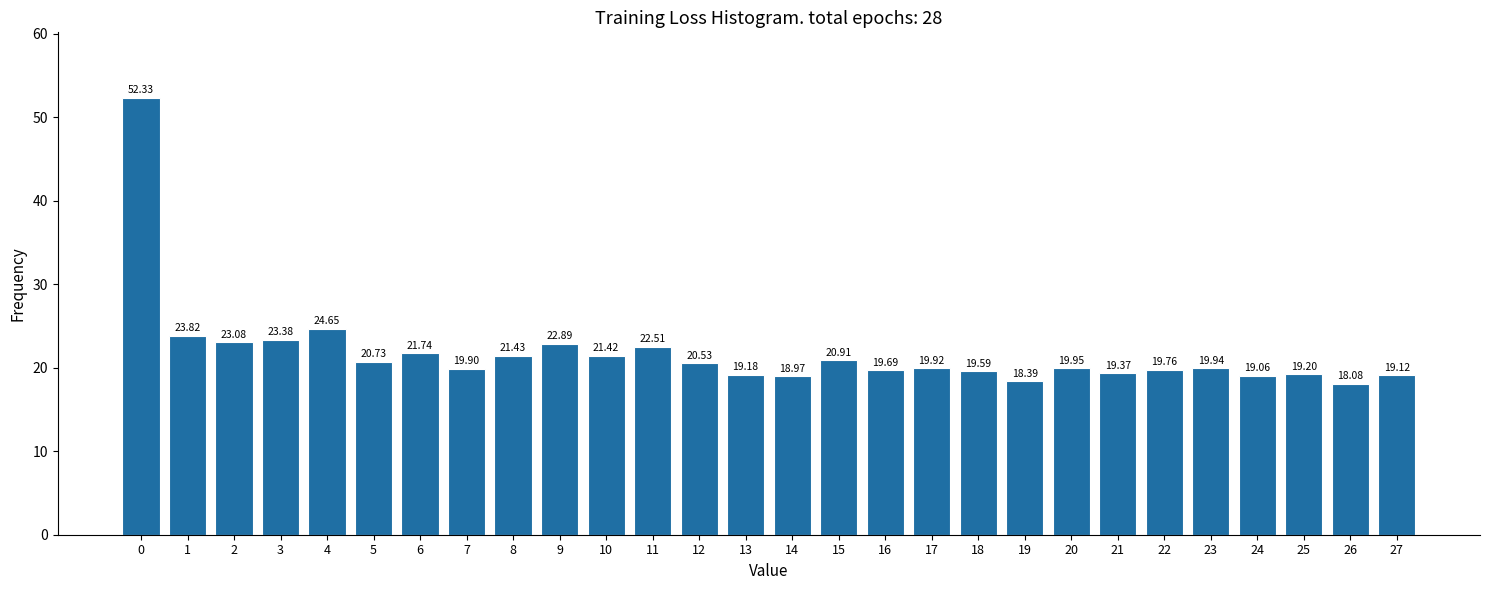

What is the sum of the values at 20 and 23?

39.9